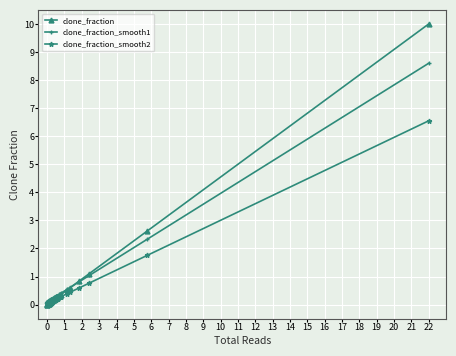

Is this an area chart (filled region under the line)?

No